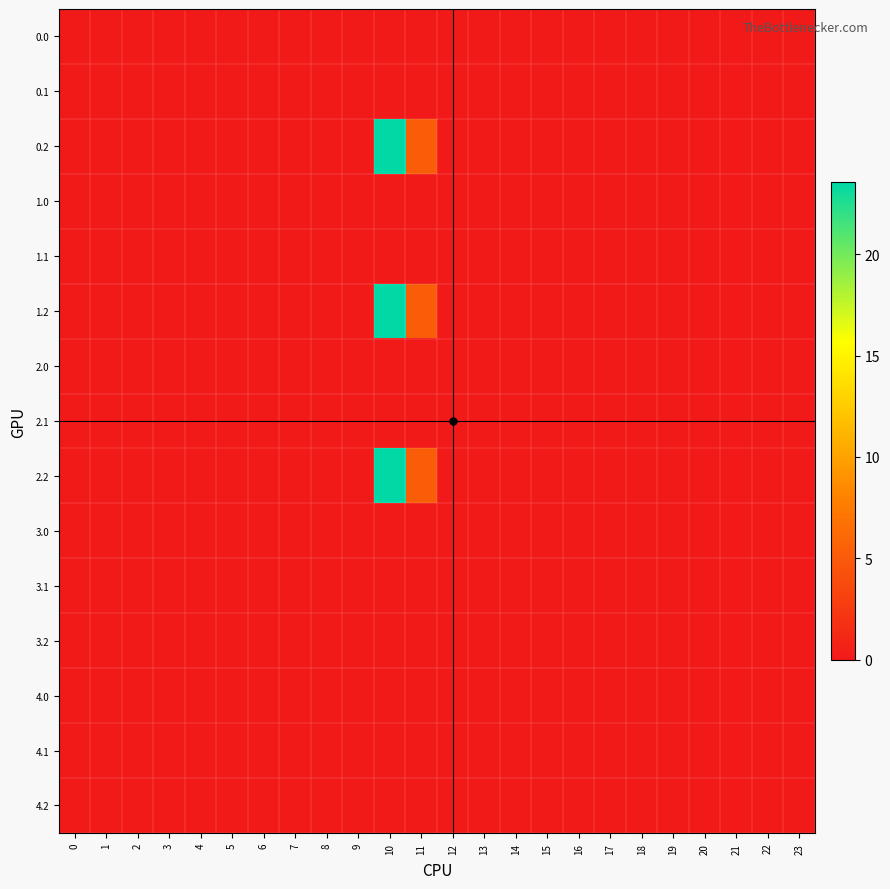

How many series are shown in this chart?

15